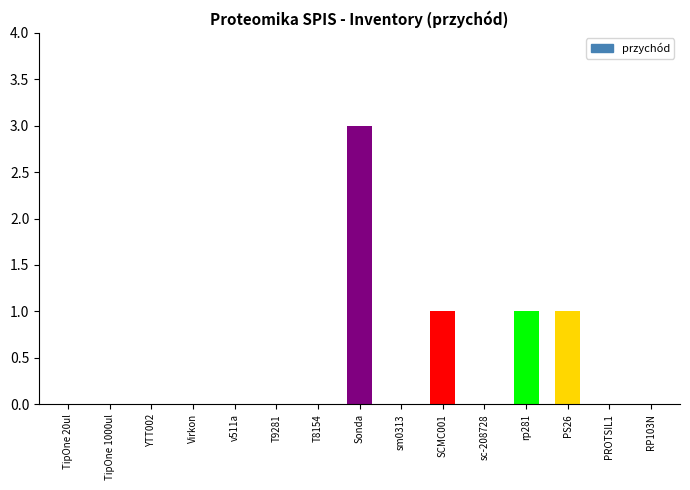

What is the sum of the values at TipOne 20ul and Sonda?

3